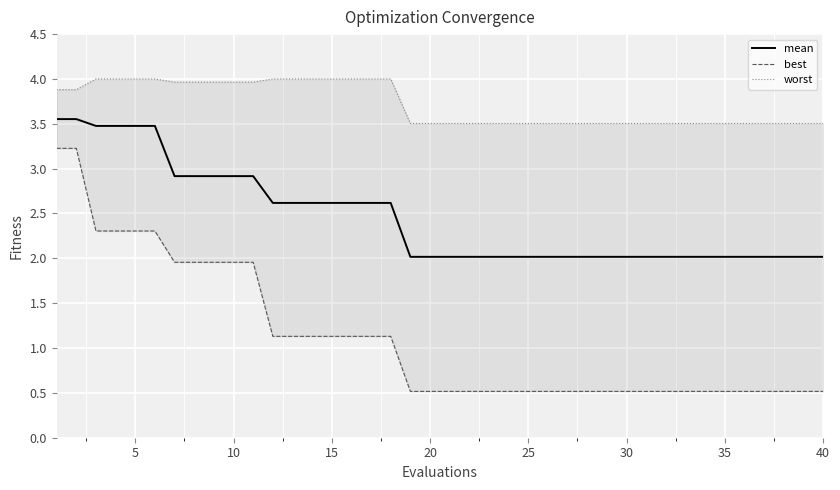

What are all the series names shown in the legend?

mean, best, worst